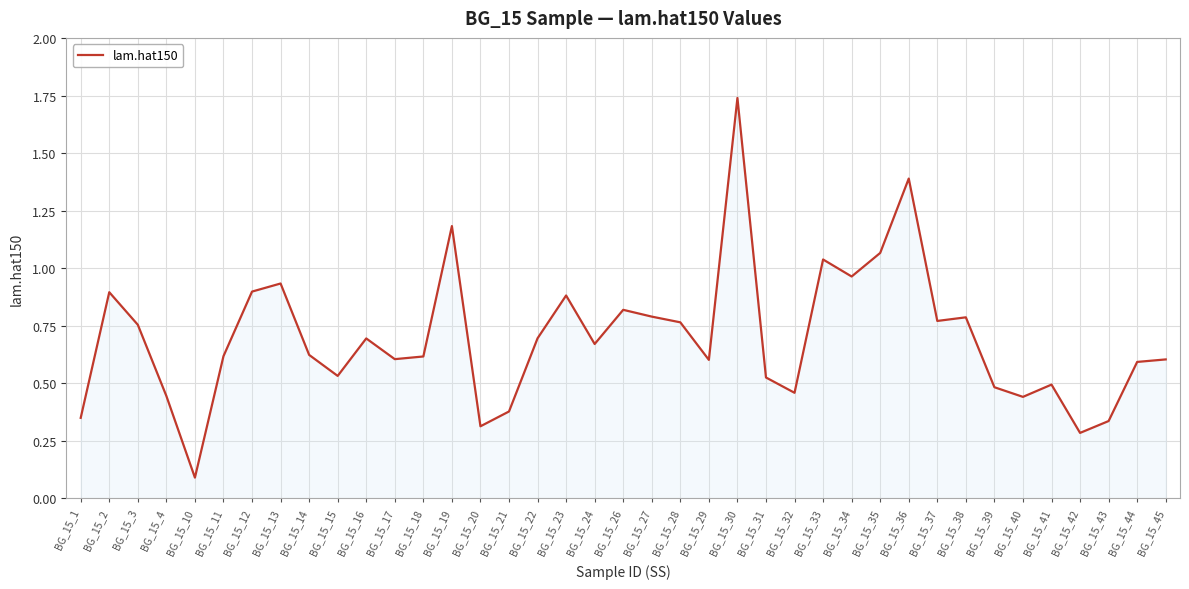

What is the change in value from BG_15_2 to BG_15_33?

+0.1